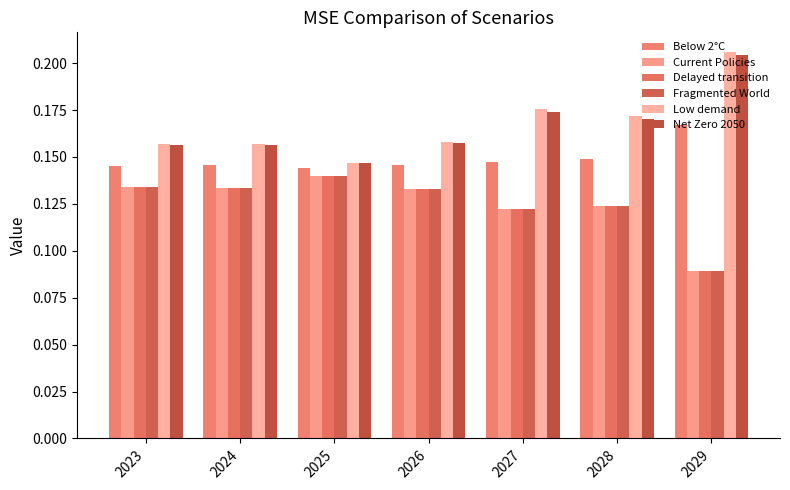

Count the Below 2°C values in the range 0 to 1.

7